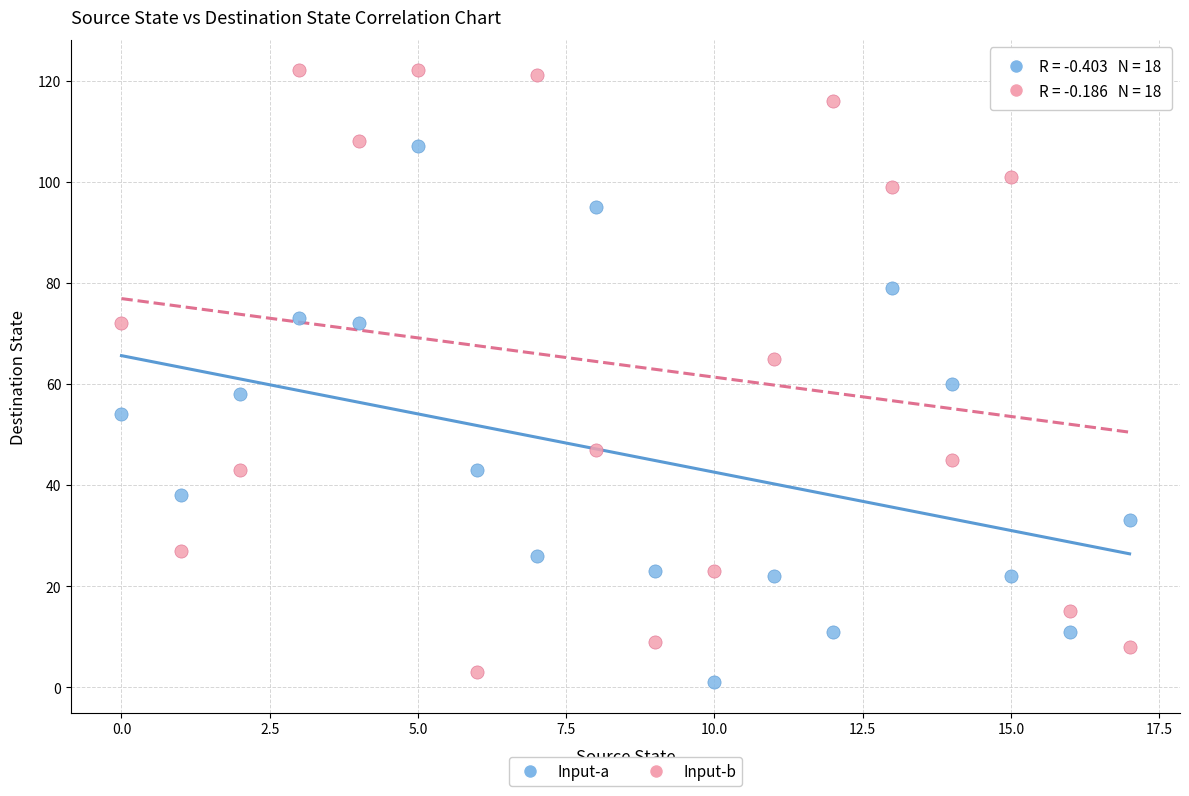

Across all data points, what is the range of Y values (max minus min)?

121